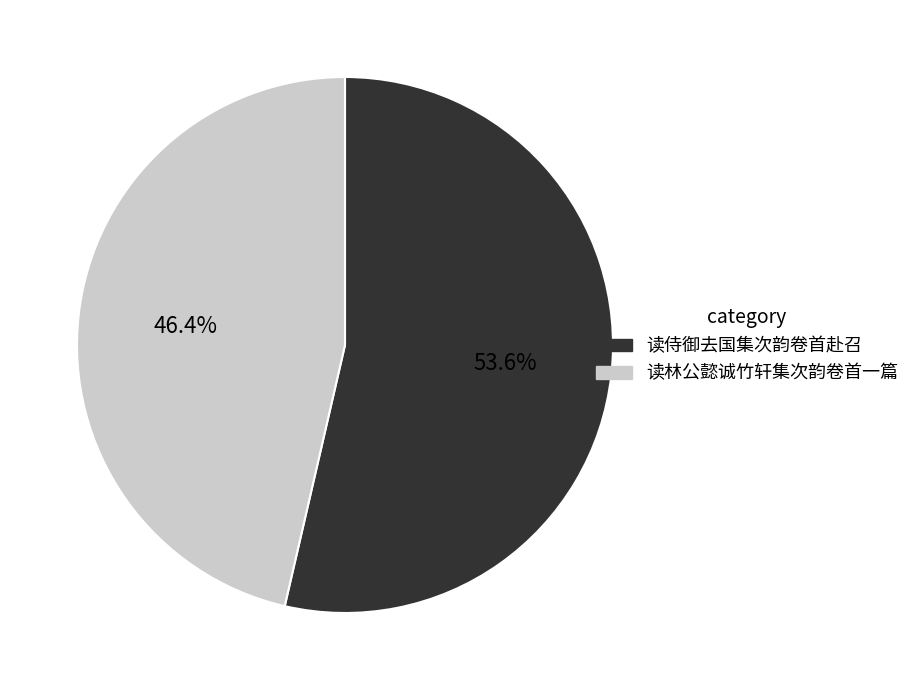

Is there any slice that represents more than half of the pie?

Yes